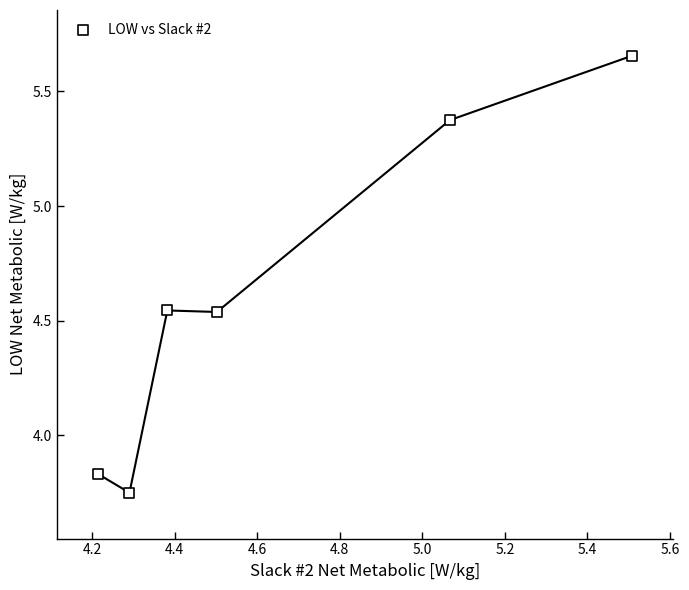

What is the average Y value?

4.6